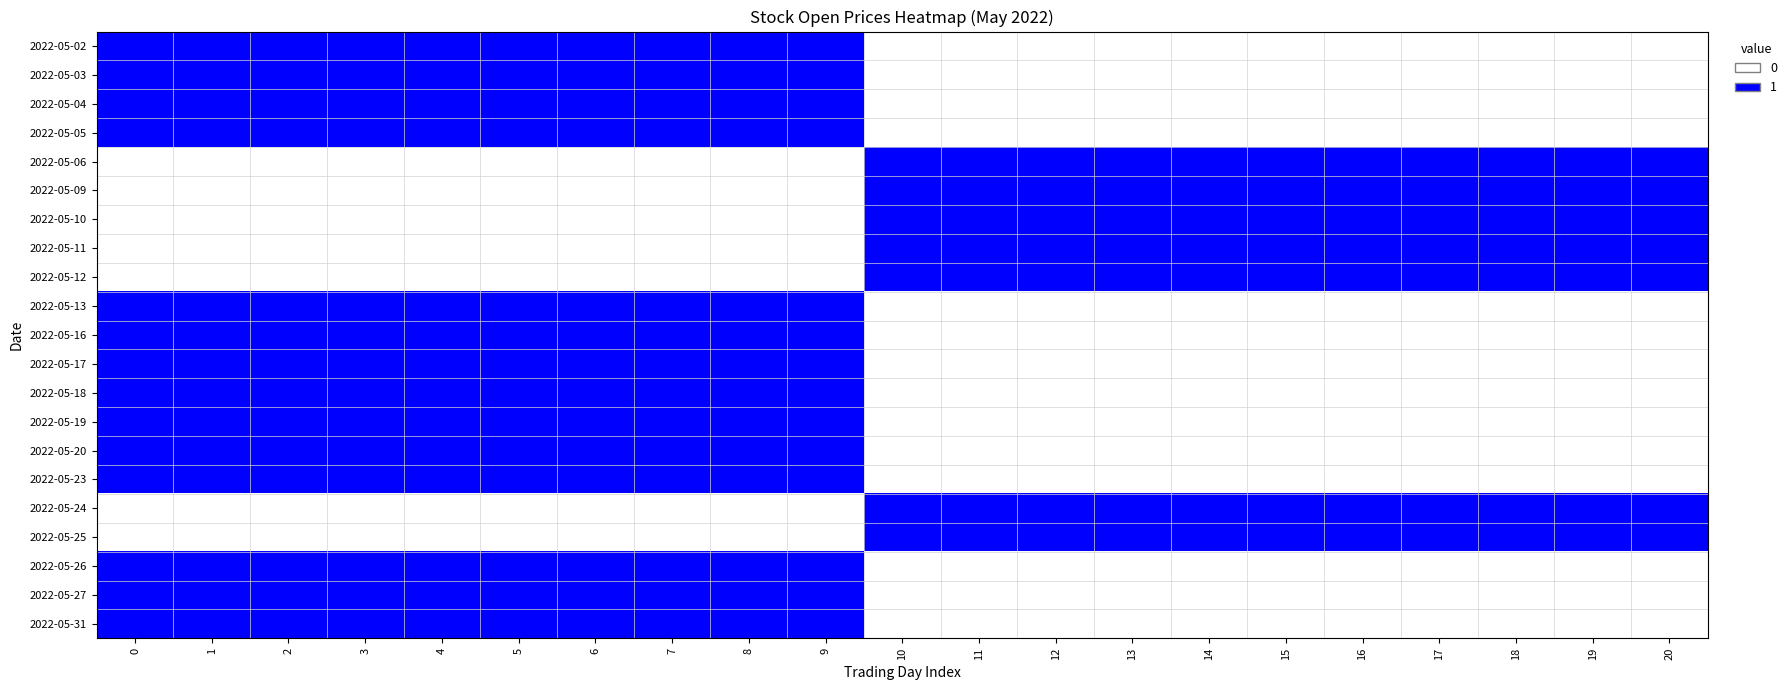

Reading right to left, extract all data points from this chart.

2022-05-02: 20=0	19=0	18=0	17=0	16=0	15=0	14=0	13=0	12=0	11=0	10=0	9=1	8=1	7=1	6=1	5=1	4=1	3=1	2=1	1=1	0=1
2022-05-03: 20=0	19=0	18=0	17=0	16=0	15=0	14=0	13=0	12=0	11=0	10=0	9=1	8=1	7=1	6=1	5=1	4=1	3=1	2=1	1=1	0=1
2022-05-04: 20=0	19=0	18=0	17=0	16=0	15=0	14=0	13=0	12=0	11=0	10=0	9=1	8=1	7=1	6=1	5=1	4=1	3=1	2=1	1=1	0=1
2022-05-05: 20=0	19=0	18=0	17=0	16=0	15=0	14=0	13=0	12=0	11=0	10=0	9=1	8=1	7=1	6=1	5=1	4=1	3=1	2=1	1=1	0=1
2022-05-06: 20=1	19=1	18=1	17=1	16=1	15=1	14=1	13=1	12=1	11=1	10=1	9=0	8=0	7=0	6=0	5=0	4=0	3=0	2=0	1=0	0=0
2022-05-09: 20=1	19=1	18=1	17=1	16=1	15=1	14=1	13=1	12=1	11=1	10=1	9=0	8=0	7=0	6=0	5=0	4=0	3=0	2=0	1=0	0=0
2022-05-10: 20=1	19=1	18=1	17=1	16=1	15=1	14=1	13=1	12=1	11=1	10=1	9=0	8=0	7=0	6=0	5=0	4=0	3=0	2=0	1=0	0=0
2022-05-11: 20=1	19=1	18=1	17=1	16=1	15=1	14=1	13=1	12=1	11=1	10=1	9=0	8=0	7=0	6=0	5=0	4=0	3=0	2=0	1=0	0=0
2022-05-12: 20=1	19=1	18=1	17=1	16=1	15=1	14=1	13=1	12=1	11=1	10=1	9=0	8=0	7=0	6=0	5=0	4=0	3=0	2=0	1=0	0=0
2022-05-13: 20=0	19=0	18=0	17=0	16=0	15=0	14=0	13=0	12=0	11=0	10=0	9=1	8=1	7=1	6=1	5=1	4=1	3=1	2=1	1=1	0=1
2022-05-16: 20=0	19=0	18=0	17=0	16=0	15=0	14=0	13=0	12=0	11=0	10=0	9=1	8=1	7=1	6=1	5=1	4=1	3=1	2=1	1=1	0=1
2022-05-17: 20=0	19=0	18=0	17=0	16=0	15=0	14=0	13=0	12=0	11=0	10=0	9=1	8=1	7=1	6=1	5=1	4=1	3=1	2=1	1=1	0=1
2022-05-18: 20=0	19=0	18=0	17=0	16=0	15=0	14=0	13=0	12=0	11=0	10=0	9=1	8=1	7=1	6=1	5=1	4=1	3=1	2=1	1=1	0=1
2022-05-19: 20=0	19=0	18=0	17=0	16=0	15=0	14=0	13=0	12=0	11=0	10=0	9=1	8=1	7=1	6=1	5=1	4=1	3=1	2=1	1=1	0=1
2022-05-20: 20=0	19=0	18=0	17=0	16=0	15=0	14=0	13=0	12=0	11=0	10=0	9=1	8=1	7=1	6=1	5=1	4=1	3=1	2=1	1=1	0=1
2022-05-23: 20=0	19=0	18=0	17=0	16=0	15=0	14=0	13=0	12=0	11=0	10=0	9=1	8=1	7=1	6=1	5=1	4=1	3=1	2=1	1=1	0=1
2022-05-24: 20=1	19=1	18=1	17=1	16=1	15=1	14=1	13=1	12=1	11=1	10=1	9=0	8=0	7=0	6=0	5=0	4=0	3=0	2=0	1=0	0=0
2022-05-25: 20=1	19=1	18=1	17=1	16=1	15=1	14=1	13=1	12=1	11=1	10=1	9=0	8=0	7=0	6=0	5=0	4=0	3=0	2=0	1=0	0=0
2022-05-26: 20=0	19=0	18=0	17=0	16=0	15=0	14=0	13=0	12=0	11=0	10=0	9=1	8=1	7=1	6=1	5=1	4=1	3=1	2=1	1=1	0=1
2022-05-27: 20=0	19=0	18=0	17=0	16=0	15=0	14=0	13=0	12=0	11=0	10=0	9=1	8=1	7=1	6=1	5=1	4=1	3=1	2=1	1=1	0=1
2022-05-31: 20=0	19=0	18=0	17=0	16=0	15=0	14=0	13=0	12=0	11=0	10=0	9=1	8=1	7=1	6=1	5=1	4=1	3=1	2=1	1=1	0=1